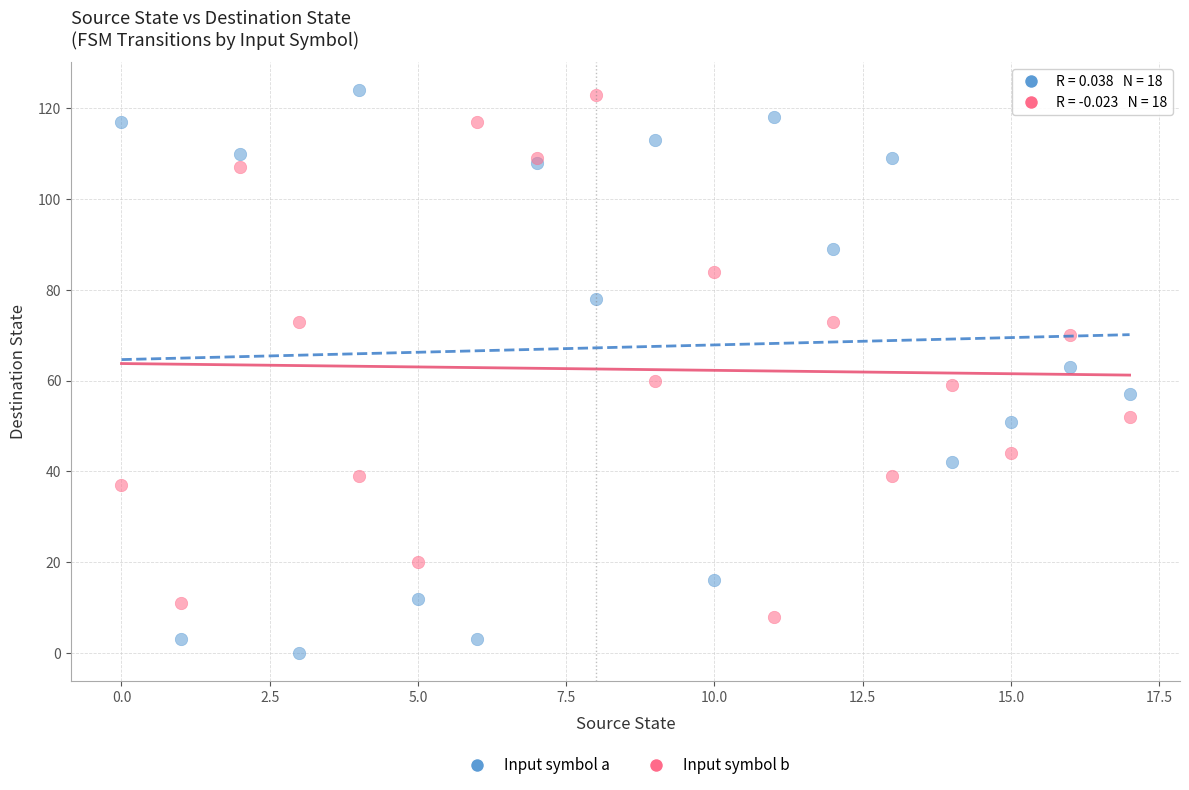

Which series reaches the minimum Y coordinate?

Input symbol a